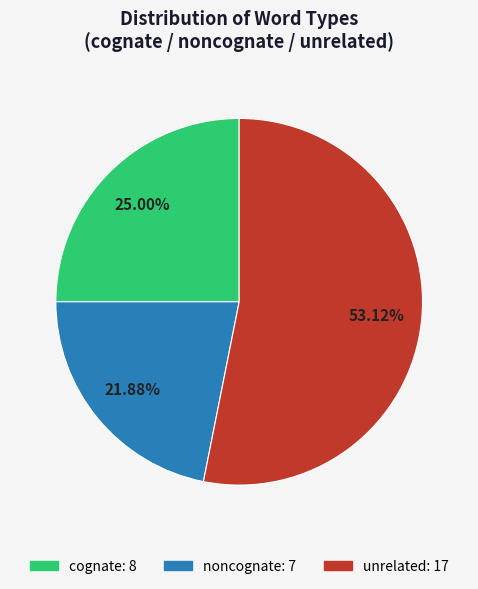

To the nearest percent, what is the difference between the largest and smallest slice percentages?

31%